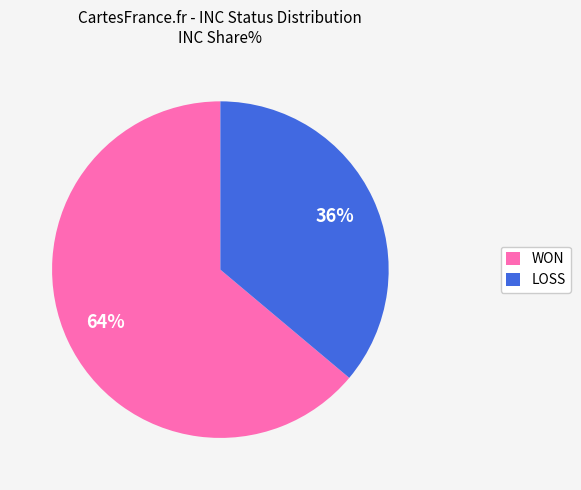

What percentage is the WON slice, to the nearest percent?

64%